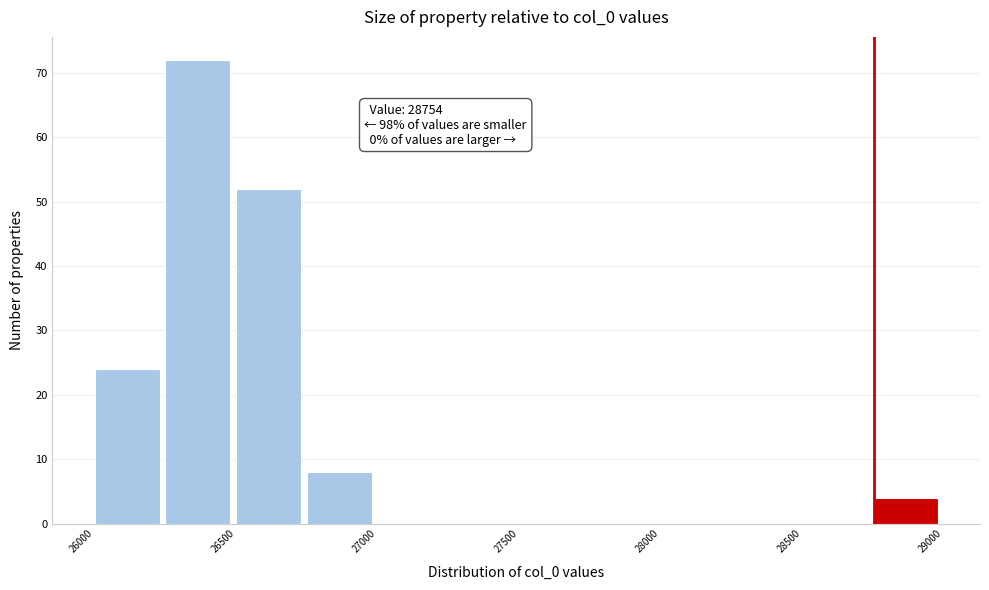

Which range on the x-axis has the tallest bar?

26250 to 26500